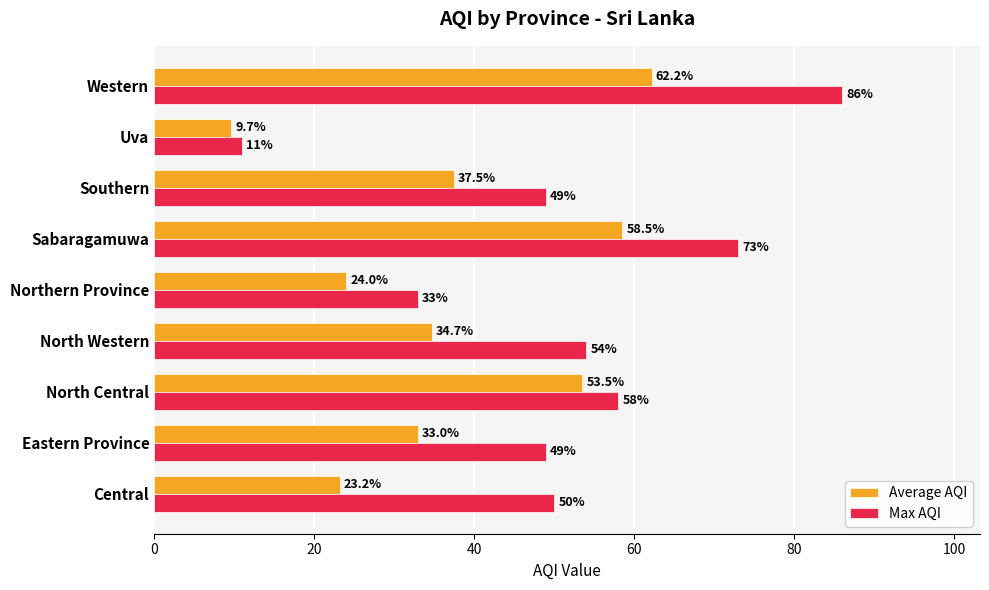

Which series has the widest spread of values?

Max AQI